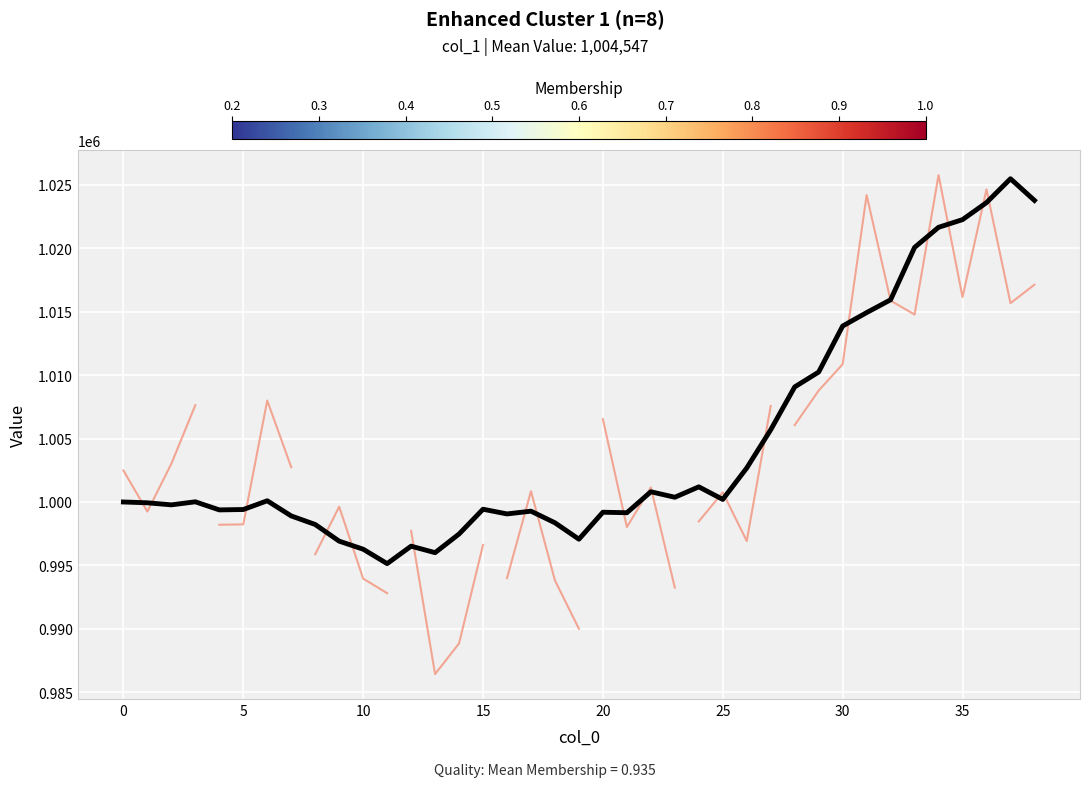

Which label corresponds to the smallest value in the chart?

11